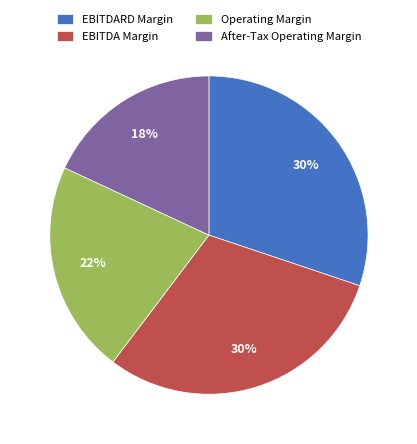

How many slices are in this pie chart?

4